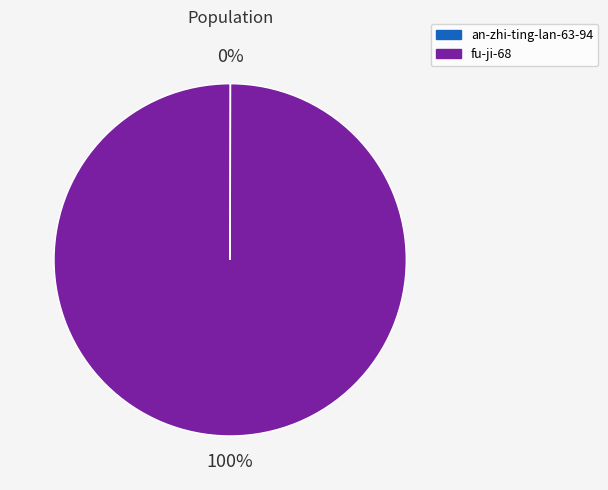

Is there any slice that represents more than half of the pie?

Yes